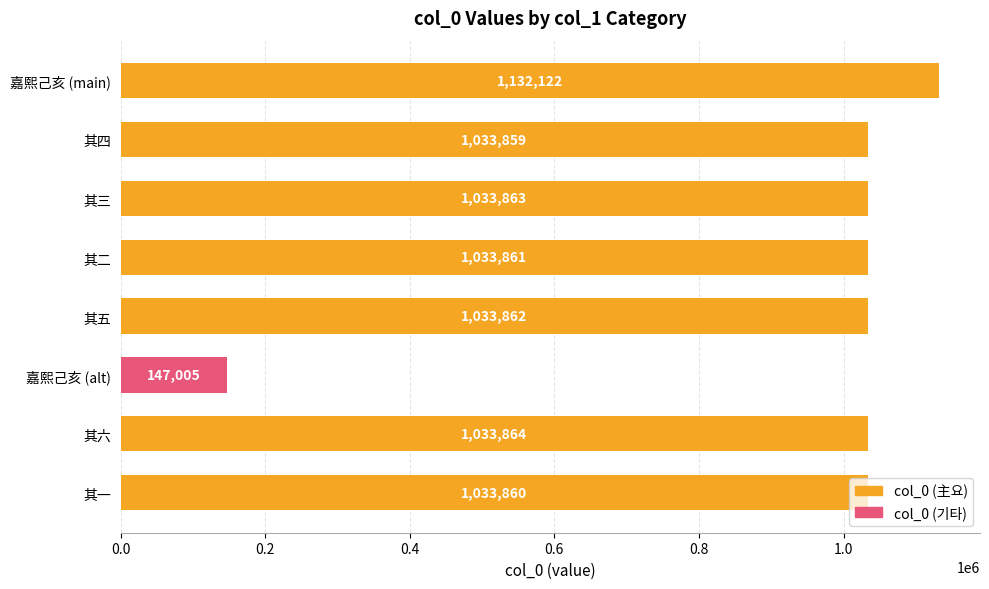

How many series are shown in this chart?

1